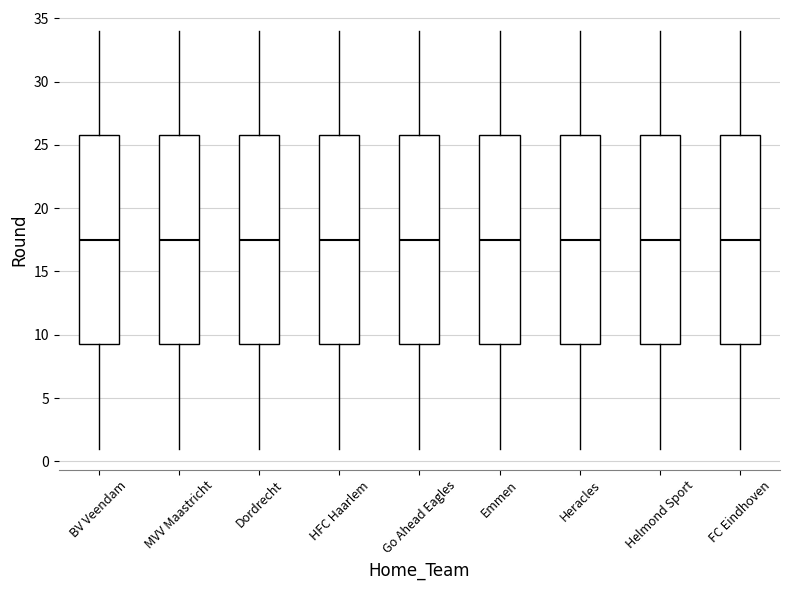

Where does the median line of the box for Heracles sit on the y-axis? The values are not printed on the chart, so give them approximately, as read against the axis.

17.5